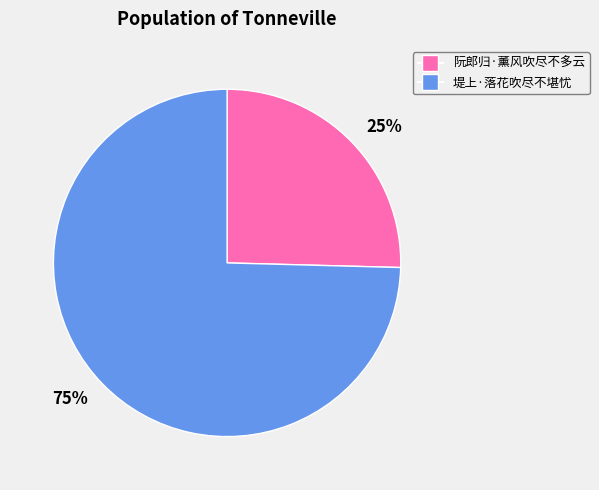

Does any single category account for the majority?

Yes